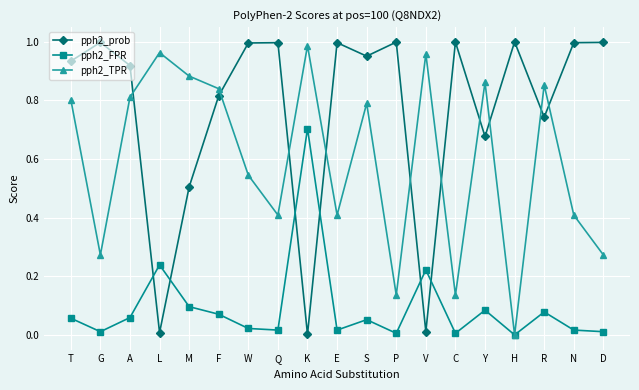

Rank the series by their average value, from highest to lowest.

pph2_prob, pph2_TPR, pph2_FPR